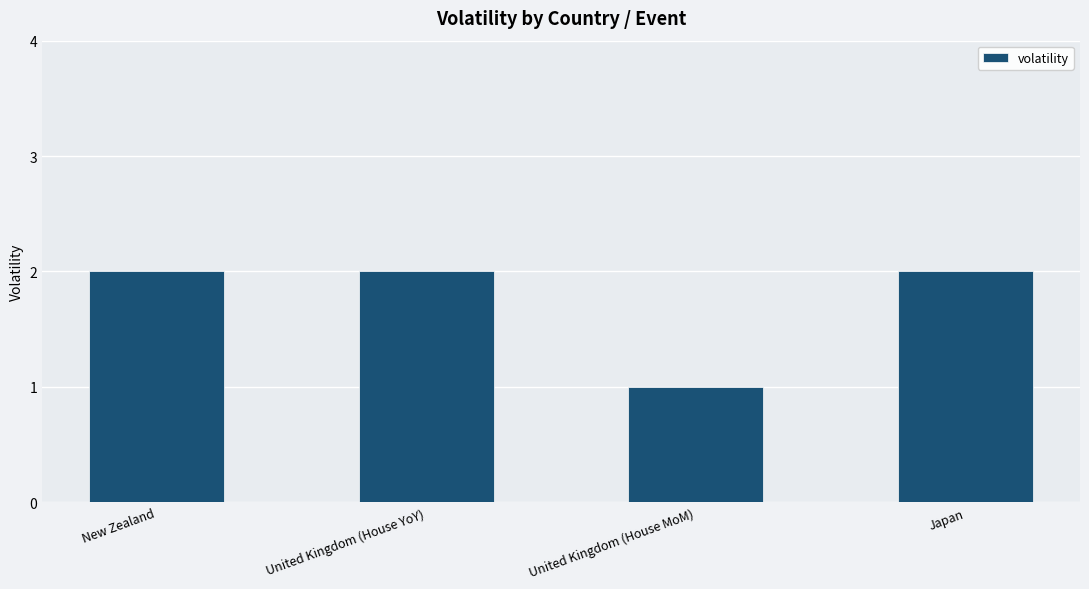

Between New Zealand and United Kingdom (House MoM), which is larger?

New Zealand